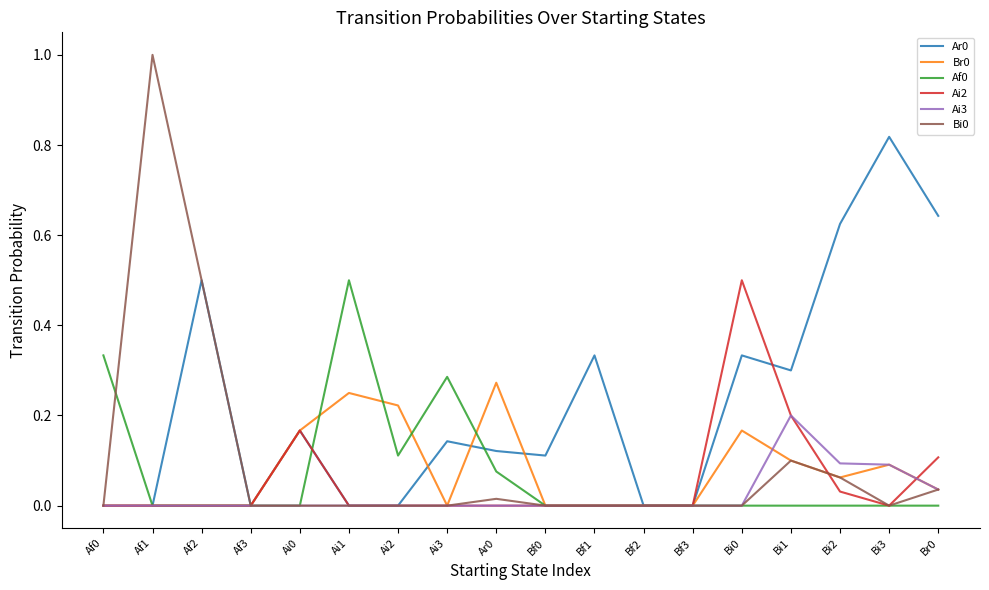

True or false: Ai2 and Af0 cross at least once.

True